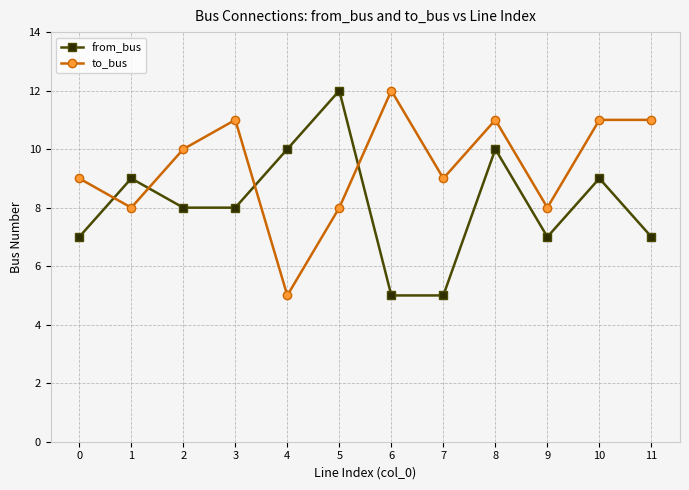

The value of to_bus at 11 is 11. True or false?

True